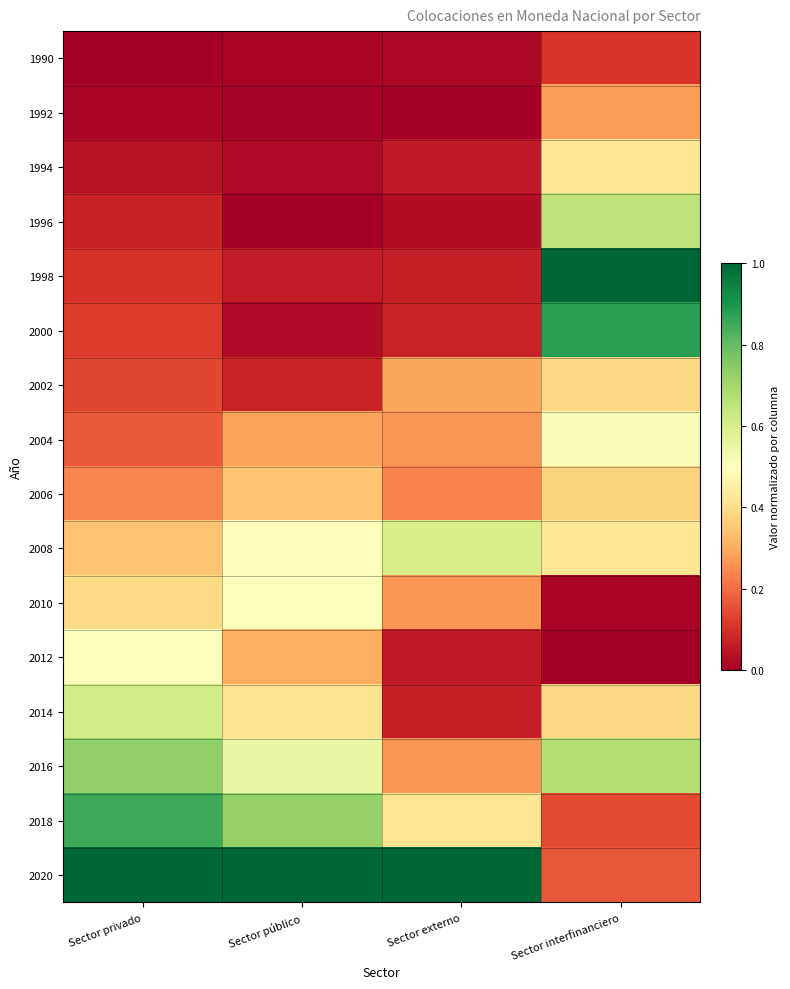

What is the maximum value shown in the chart?

1.0